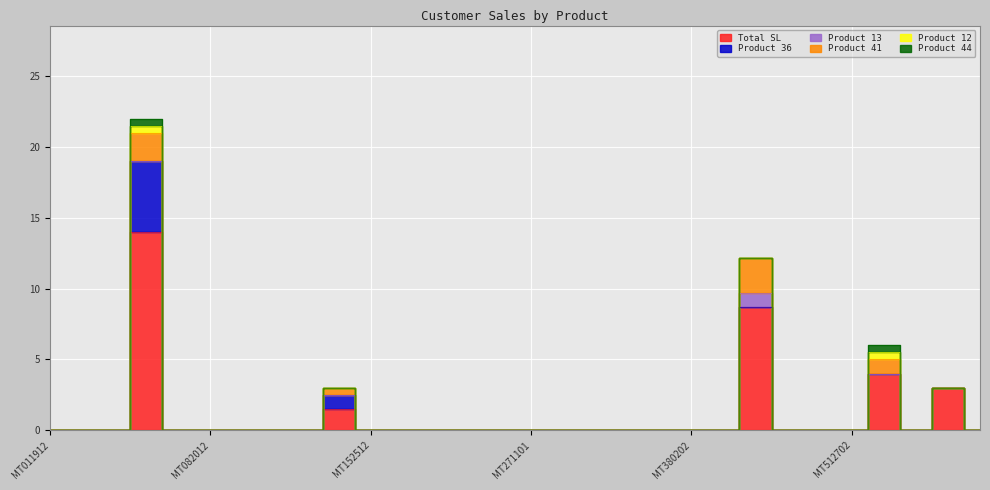

The value of Product 36 at MT142512 is 1.0. True or false?

True